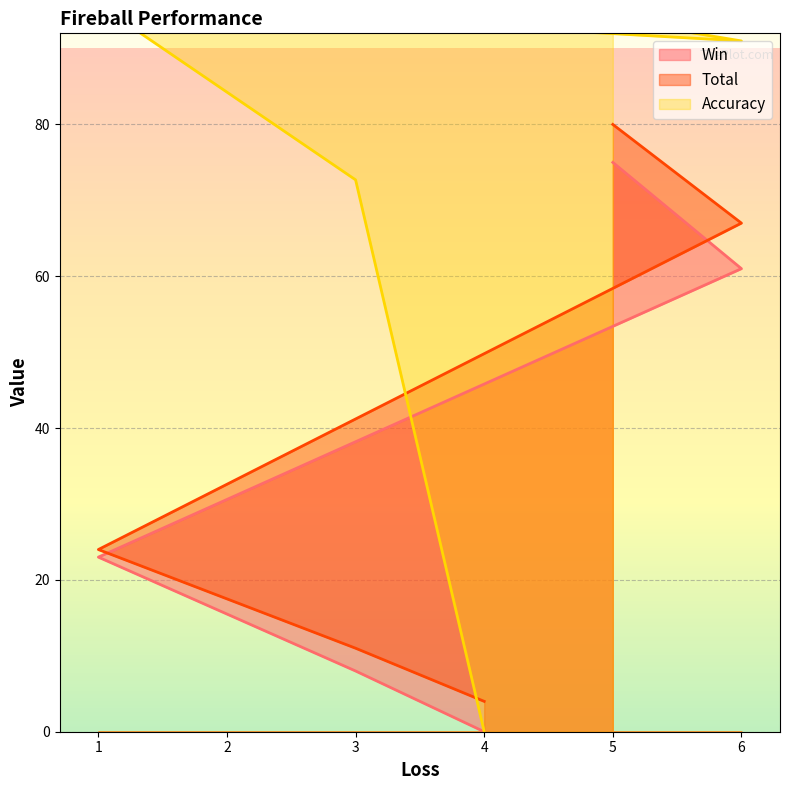

How many series are shown in this chart?

3